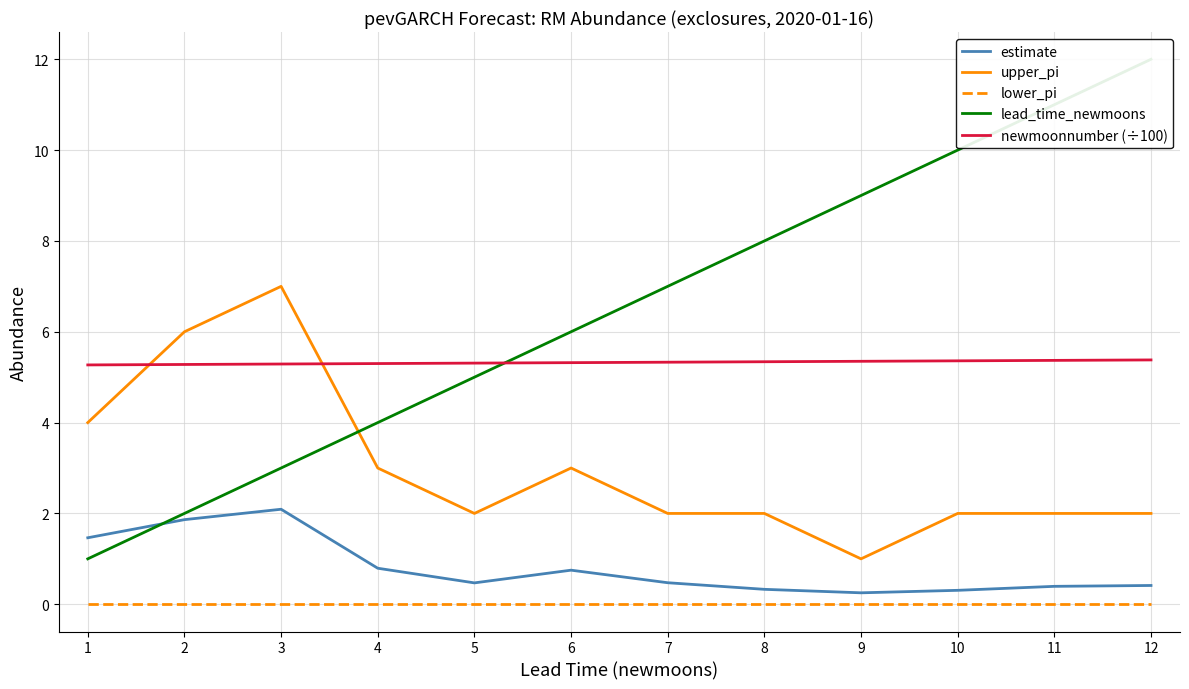

Is it true that lead_time_newmoons equals 1.0 at 1?

True